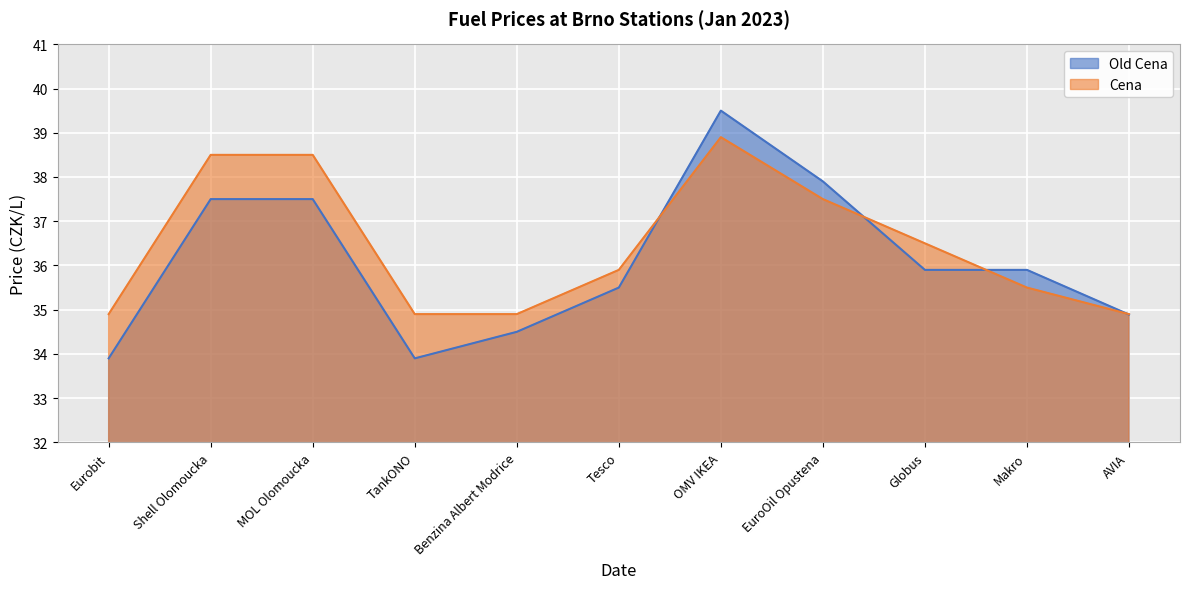

At how many categories does at least one series exceed 34?

11